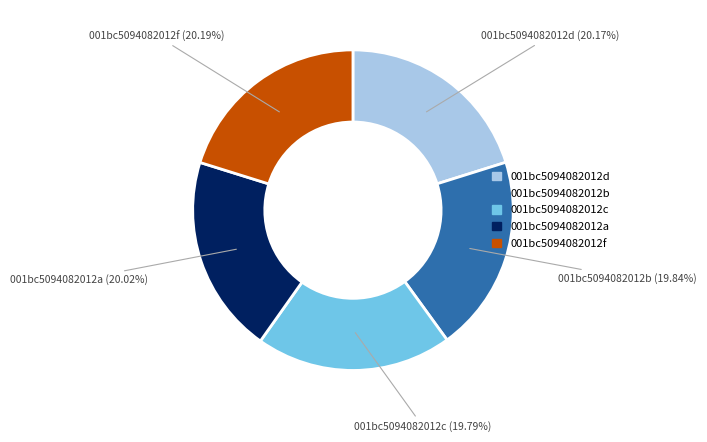

How many segments does this pie chart have?

5